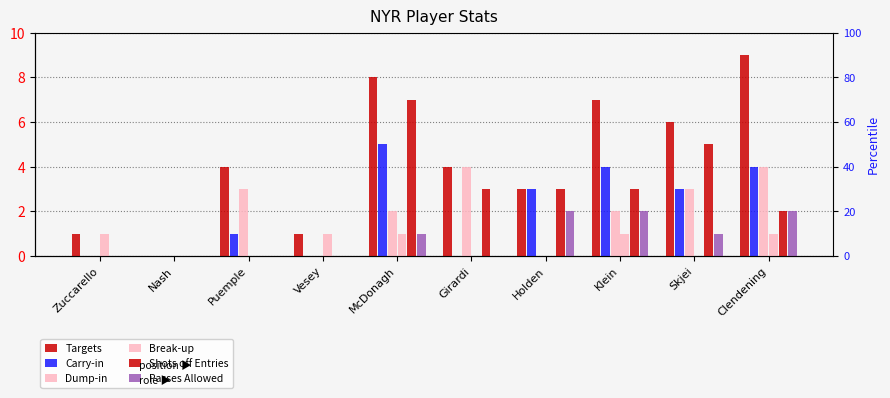

What is the approximate value of Dump-in at Clendening?

4